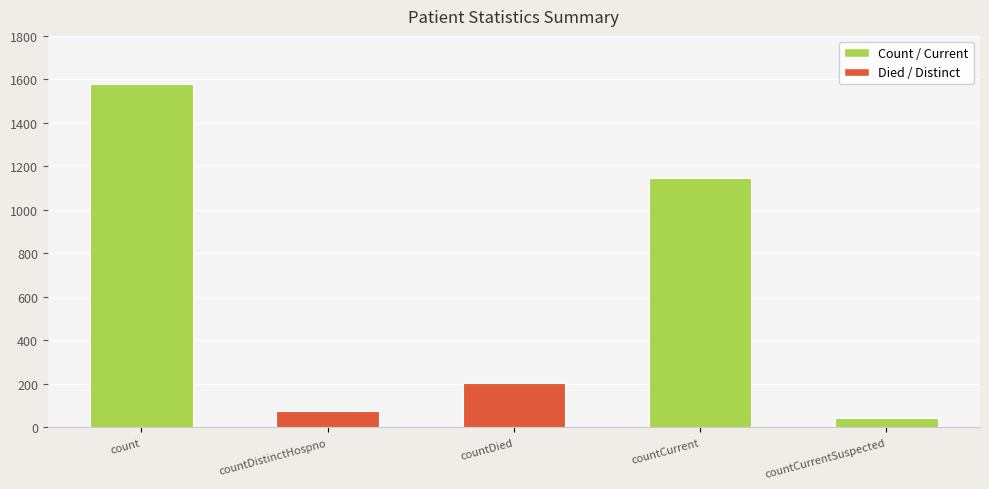

What is the smallest value displayed?

43